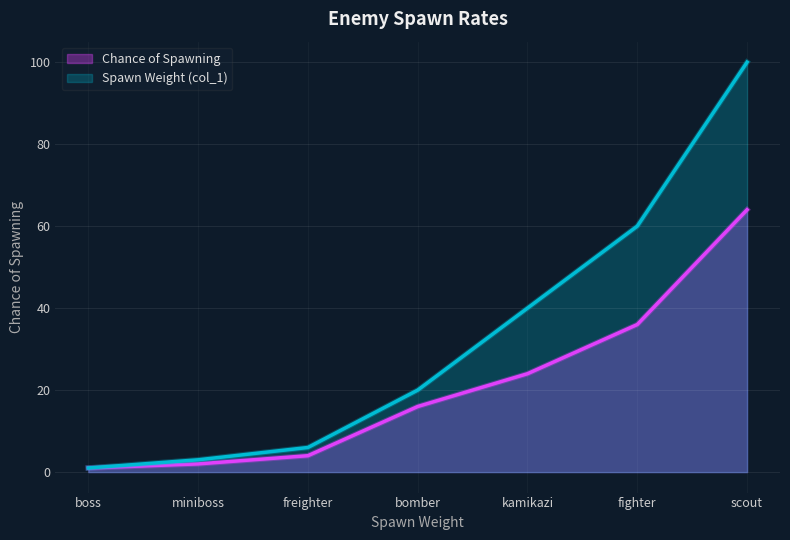

How many lines are shown in the chart?

2